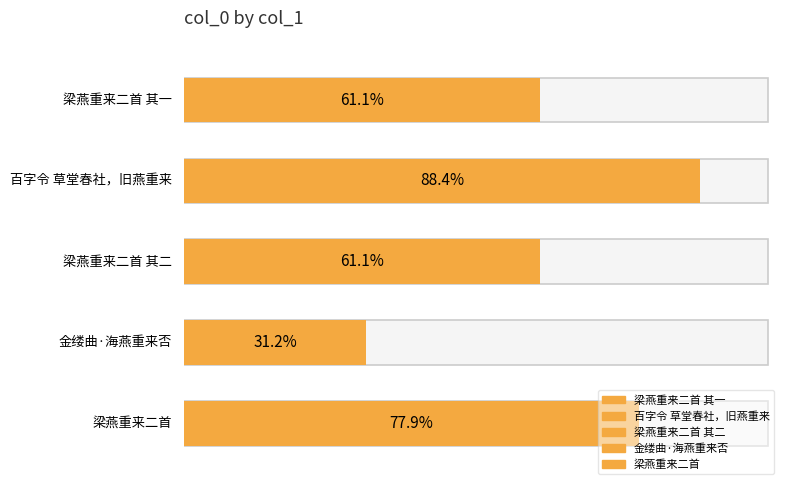

Rank the categories by value from highest to lowest.

百字令 草堂春社，旧燕重来, 梁燕重来二首, 梁燕重来二首 其二, 梁燕重来二首 其一, 金缕曲·海燕重来否